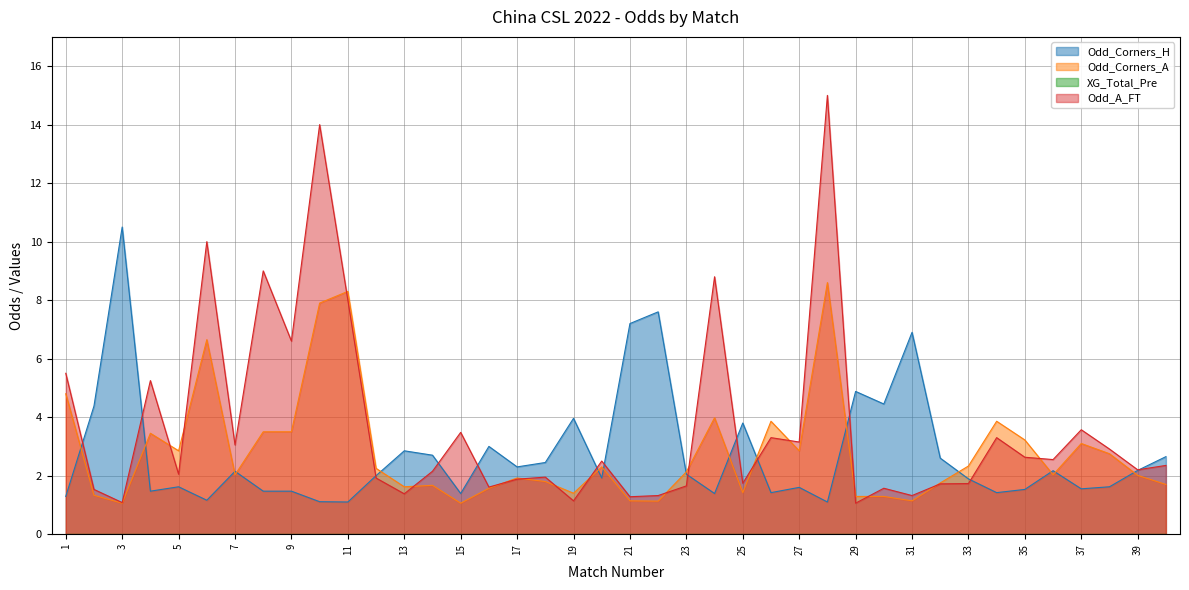

How many intersections are there between Odd_A_FT and Odd_Corners_A?

16